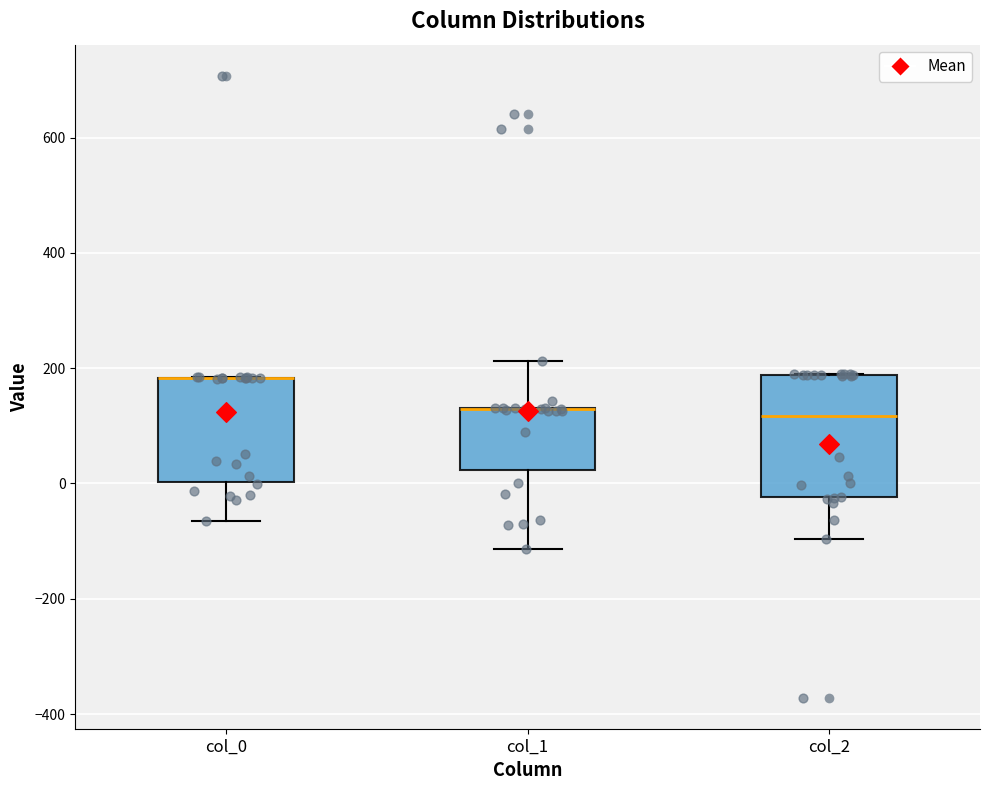

Where does the lower whisker of the box for col_0 end on the y-axis? The values are not printed on the chart, so give them approximately, as read against the axis.

-60